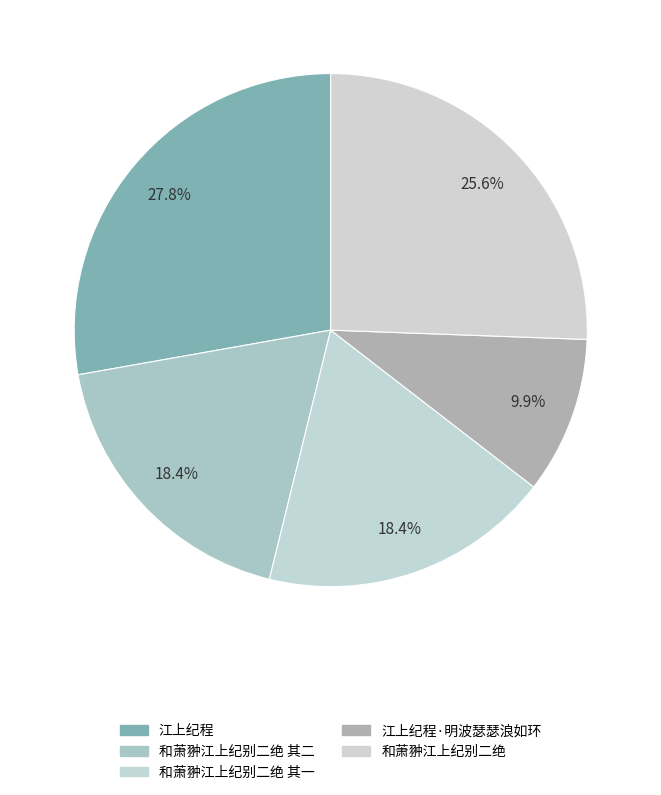

What is the total percentage of 和萧翀江上纪别二绝 其二 and 江上纪程·明波瑟瑟浪如环?

28.3%